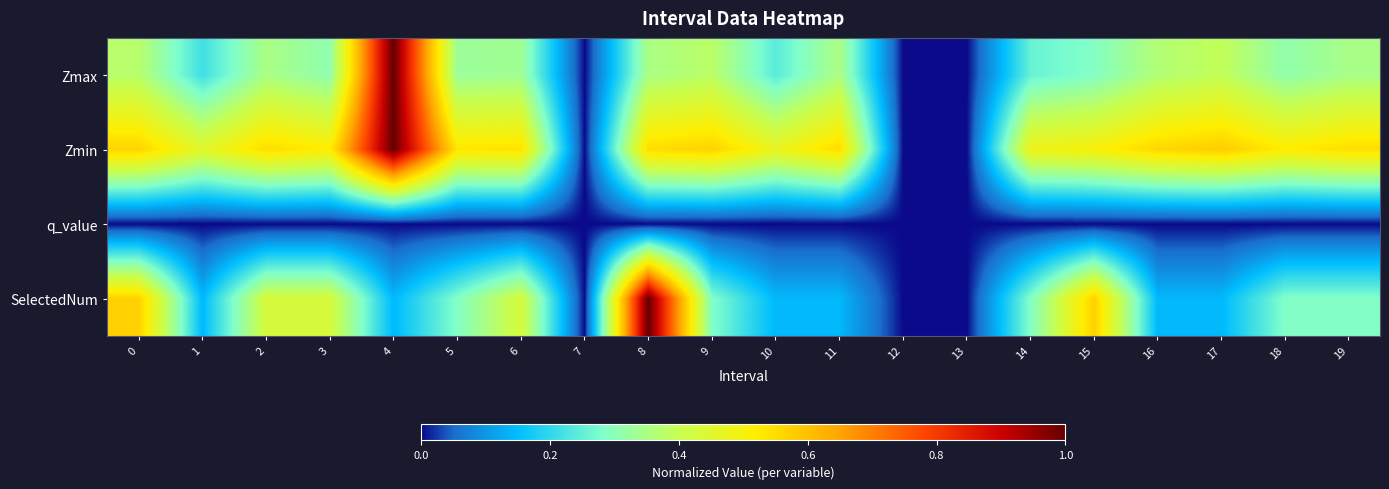

Reading right to left, list all the values displayed in this chart.

Zmax: 19=0.3	18=0.3	17=0.4	16=0.4	15=0.3	14=0.3	13=0.0	12=0.0	11=0.4	10=0.2	9=0.4	8=0.3	7=0.0	6=0.3	5=0.3	4=1.0	3=0.3	2=0.4	1=0.2	0=0.4
Zmin: 19=0.5	18=0.5	17=0.6	16=0.6	15=0.5	14=0.5	13=0.0	12=0.0	11=0.6	10=0.5	9=0.6	8=0.5	7=0.0	6=0.5	5=0.5	4=1.0	3=0.5	2=0.6	1=0.5	0=0.6
q_value: 19=0.0	18=0.0	17=0.0	16=0.0	15=0.0	14=0.0	13=0.0	12=0.0	11=0.0	10=0.0	9=0.0	8=0.0	7=0.0	6=0.0	5=0.0	4=0.0	3=0.0	2=0.0	1=0.0	0=0.0
SelectedNum: 19=0.3	18=0.3	17=0.1	16=0.1	15=0.6	14=0.3	13=0.0	12=0.0	11=0.1	10=0.1	9=0.3	8=1.0	7=0.0	6=0.4	5=0.3	4=0.1	3=0.4	2=0.4	1=0.1	0=0.6